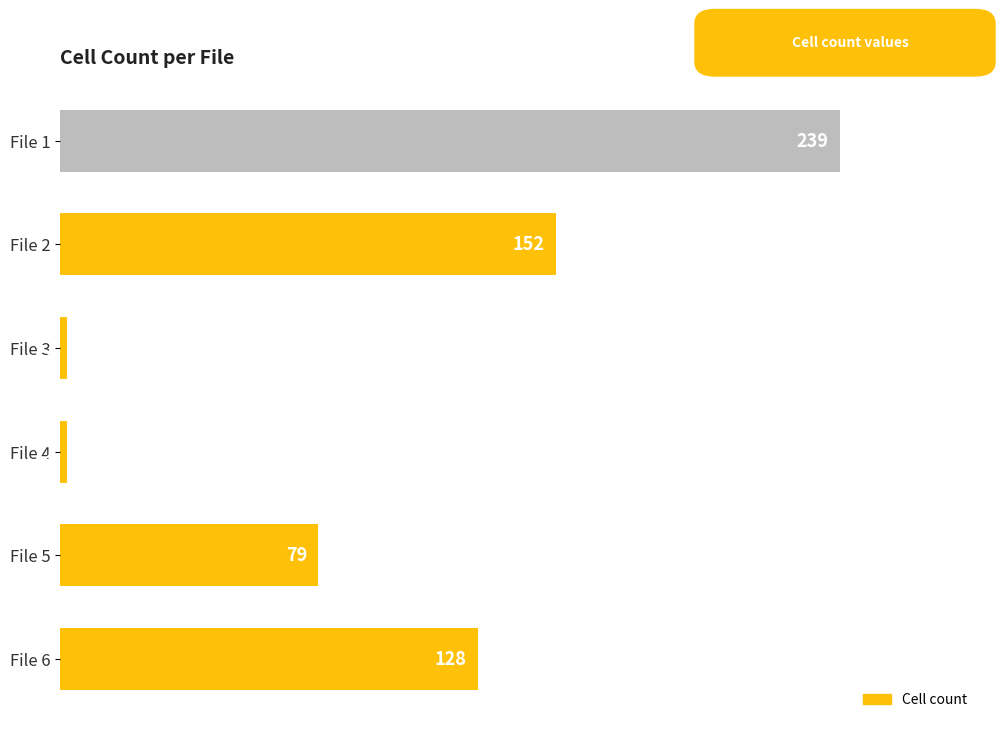

How many values are below 128?

3